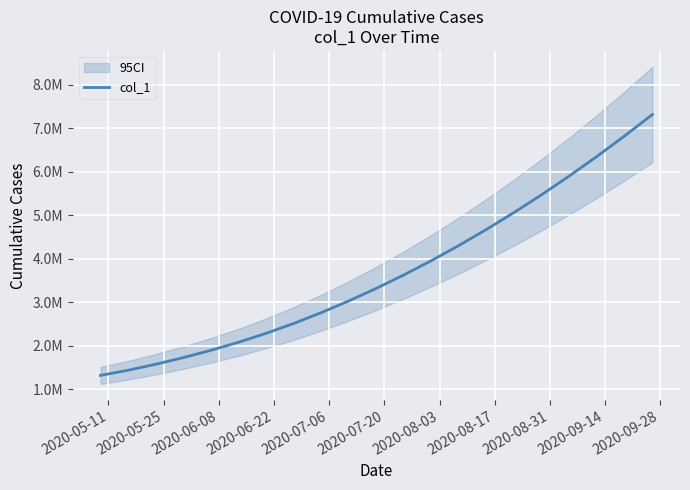

True or false: the data has more than 2 interior local peaks.

False